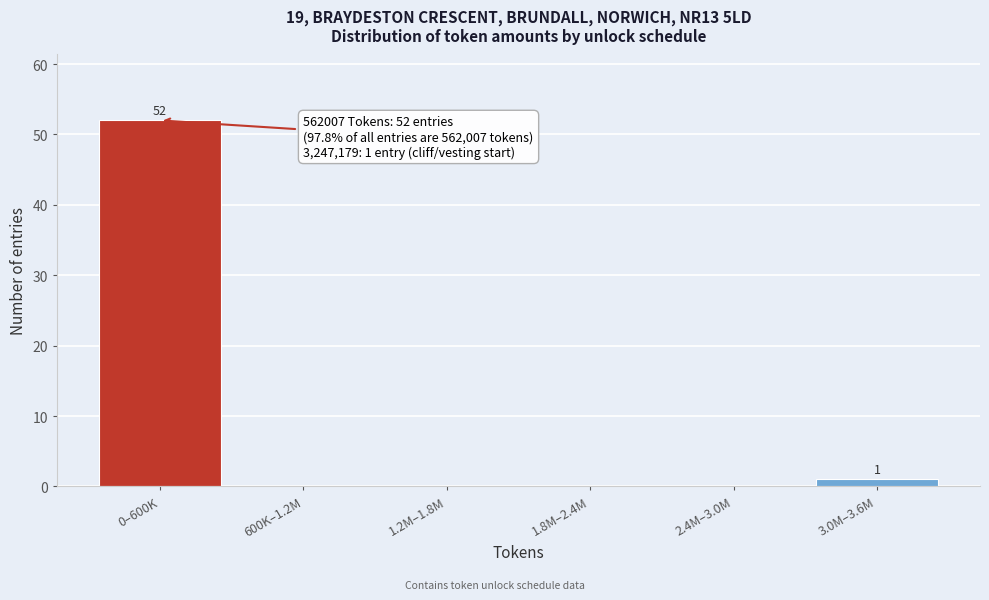

Reading left to right, what are all the values shown in this chart?

0–600K=52	600K–1.2M=0	1.2M–1.8M=0	1.8M–2.4M=0	2.4M–3.0M=0	3.0M–3.6M=1